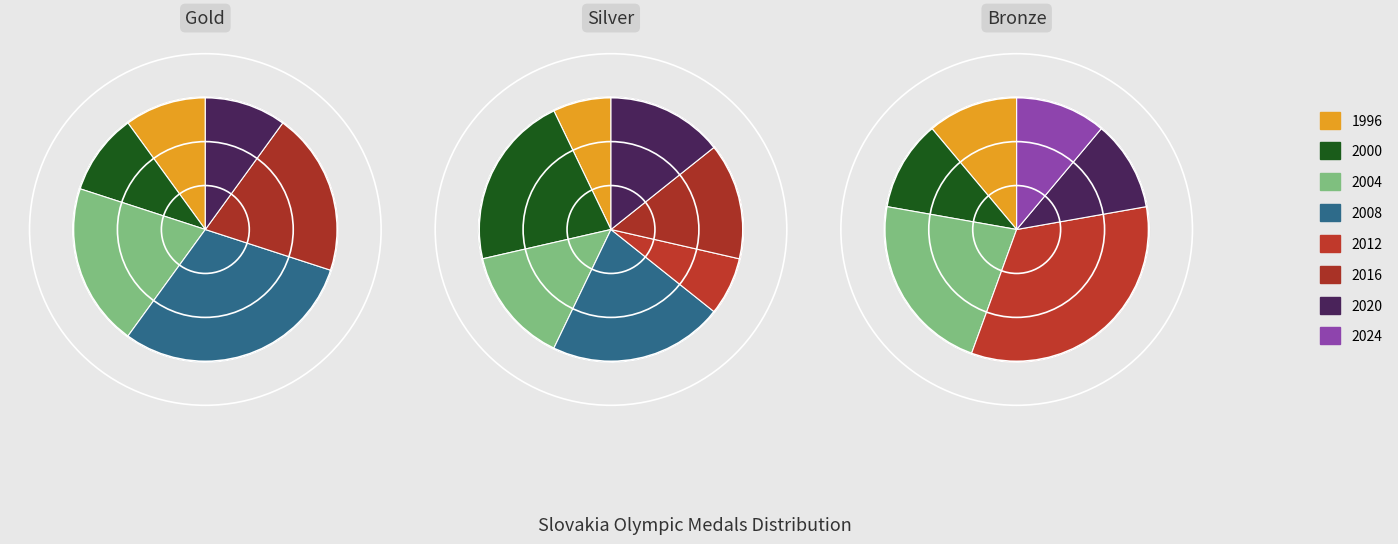

To the nearest percent, what percentage of the pie is 2012?

33%